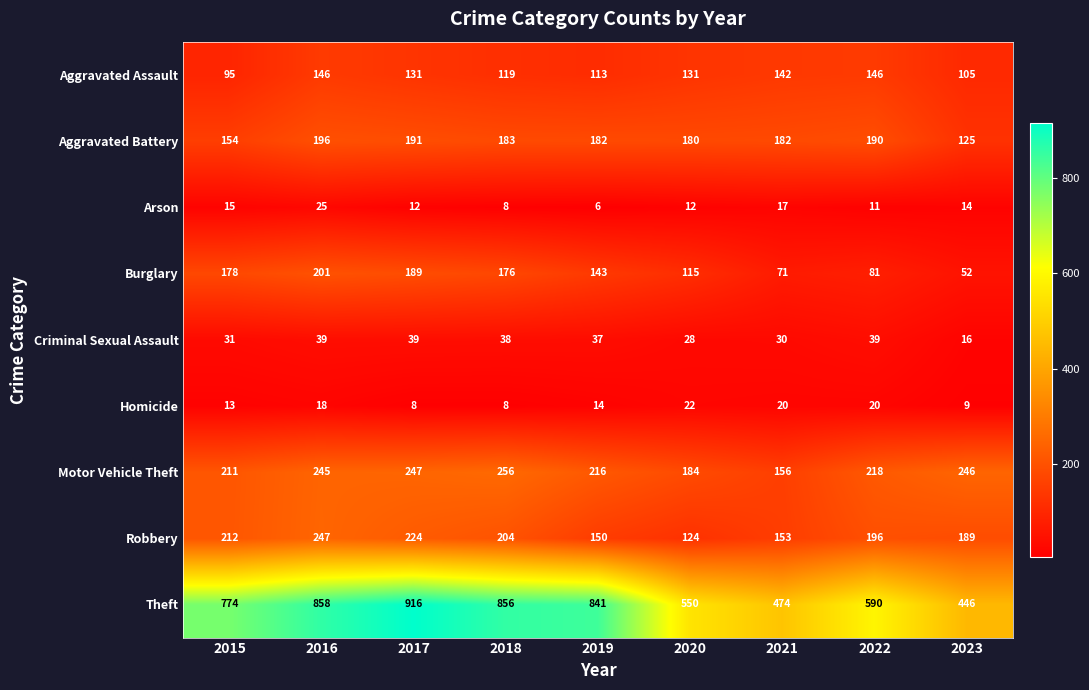

At how many categories does at least one series exceed 52?

9